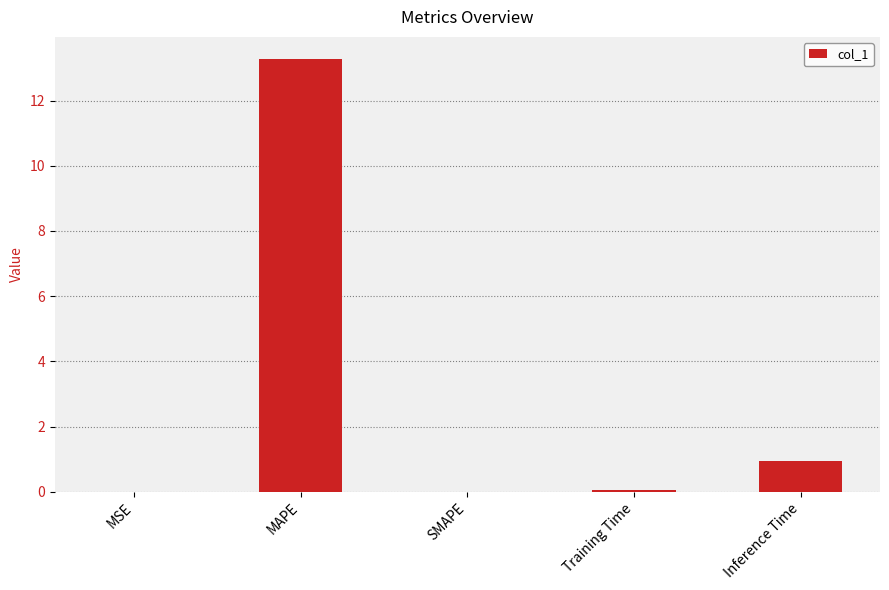

Between Training Time and MAPE, which is larger?

MAPE